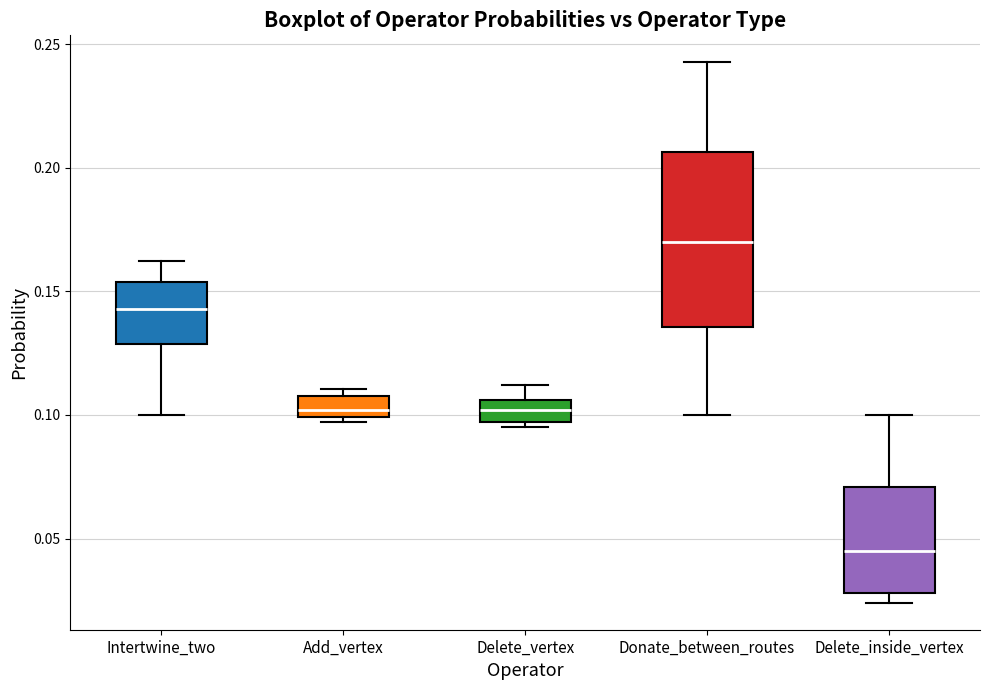

Where is the upper edge of the box for Intertwine_two on the y-axis? The values are not printed on the chart, so give them approximately, as read against the axis.

0.155